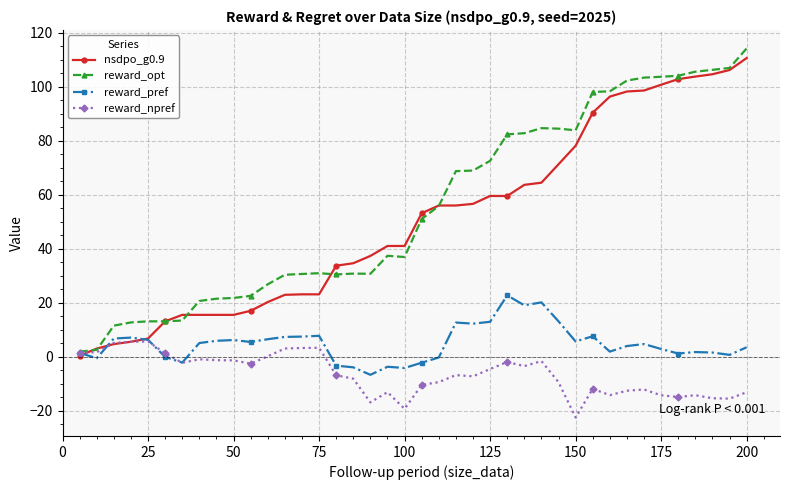

What is the maximum value for reward_opt?

114.2